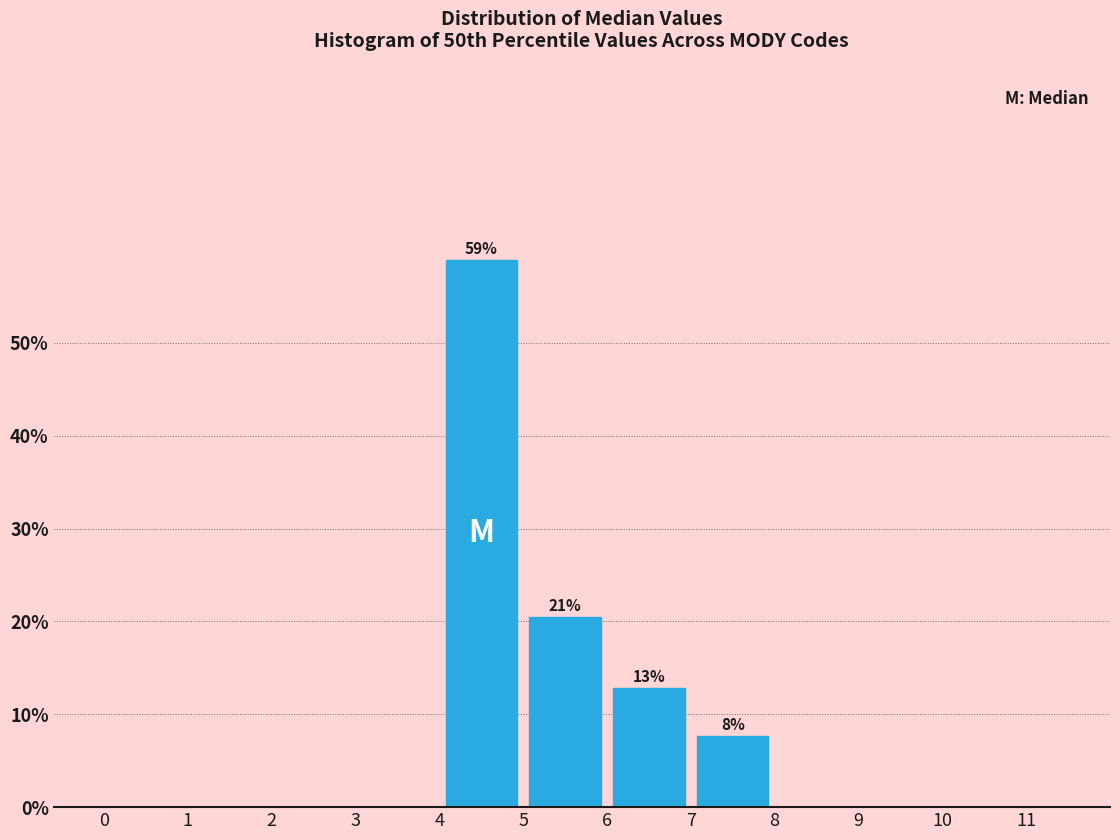

Which range on the x-axis has the tallest bar?

4 to 5